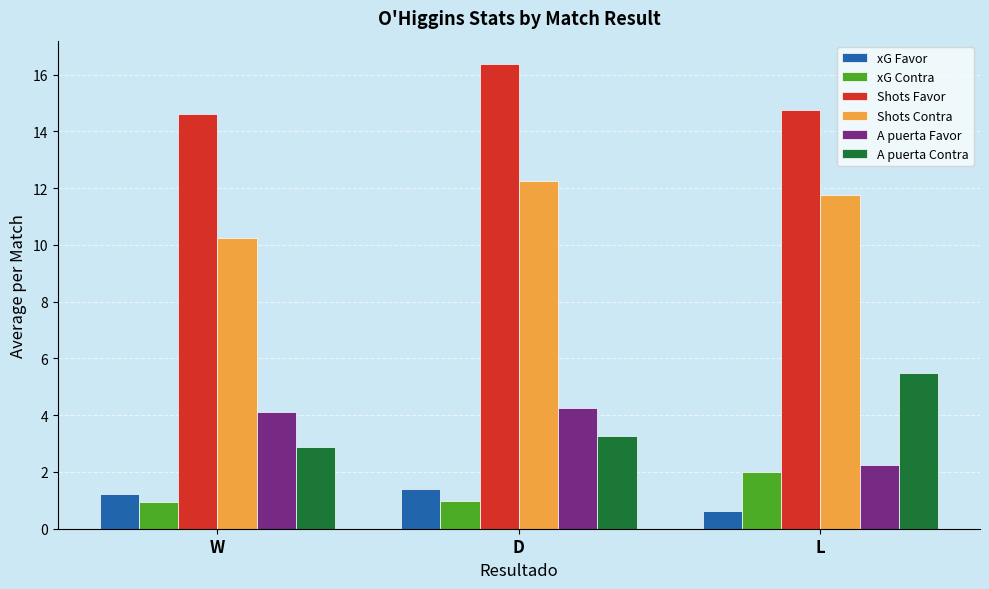

At which label does Shots Contra first exceed 11?

D